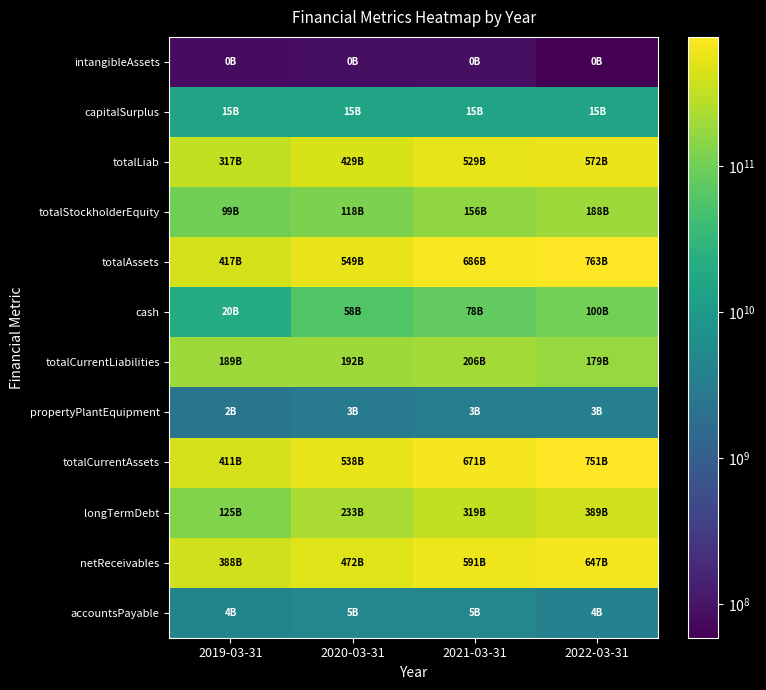

Which series changed the most between 2019-03-31 and 2021-03-31?

totalAssets